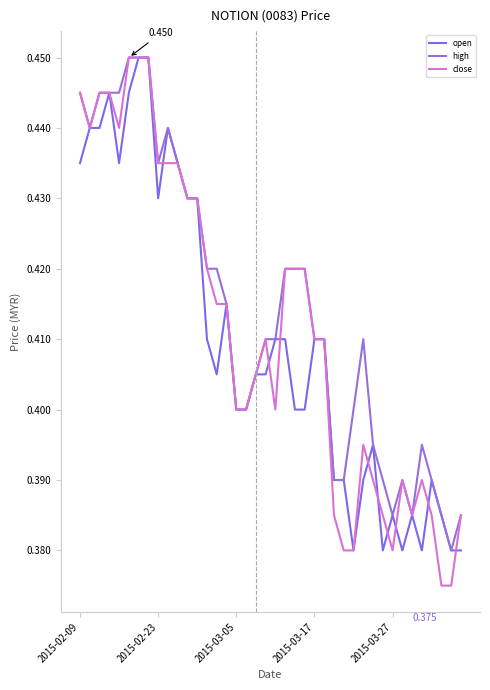

Rank the series by their maximum value, from highest to lowest.

open, high, close